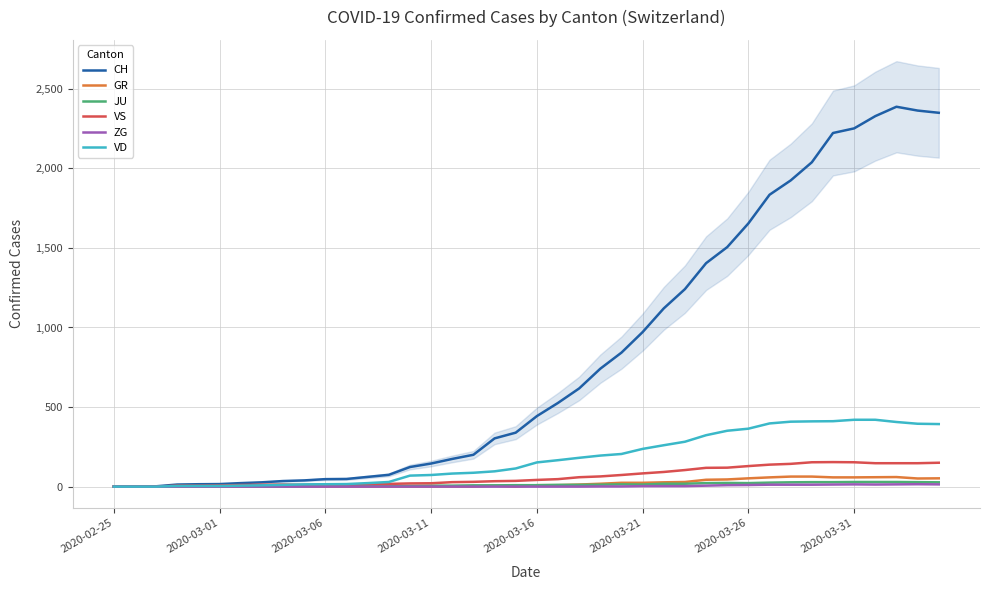

True or false: VS has a value of 197 at 37.

False